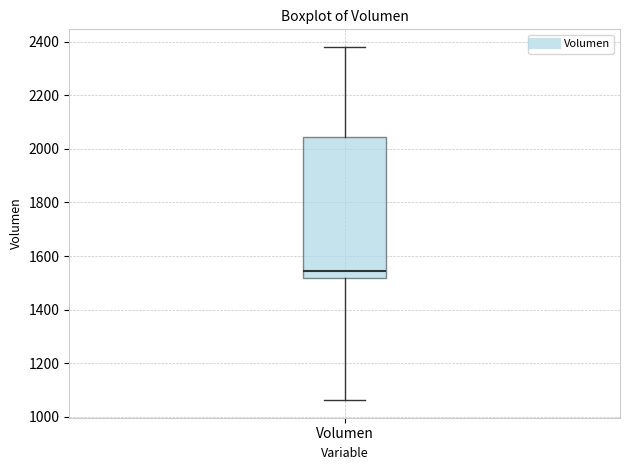

Where does the median line of the box for Volumen sit on the y-axis? The values are not printed on the chart, so give them approximately, as read against the axis.

1540